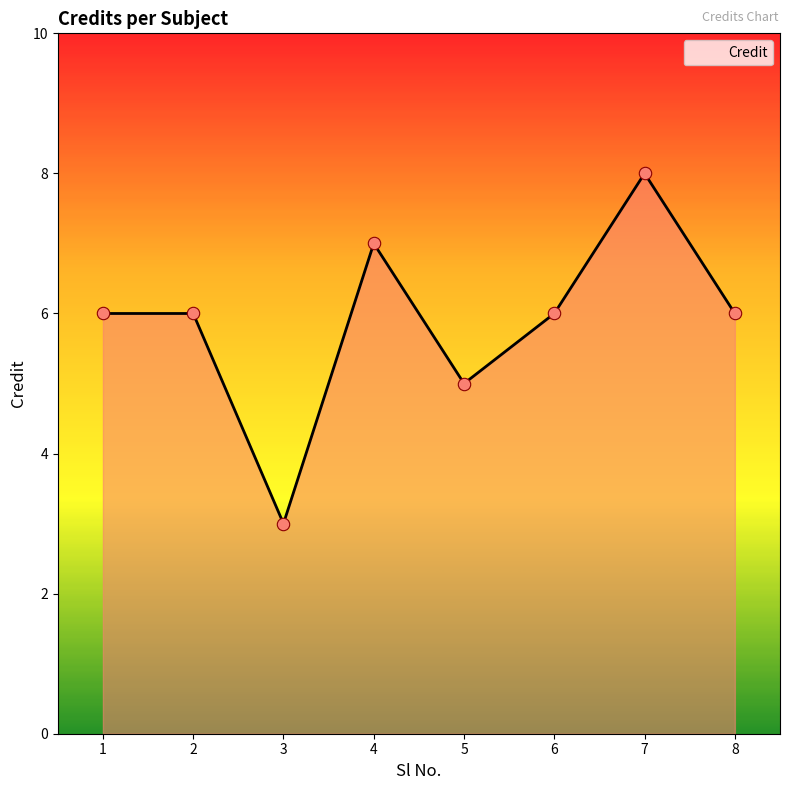

Which has a higher value, 6 or 5?

6